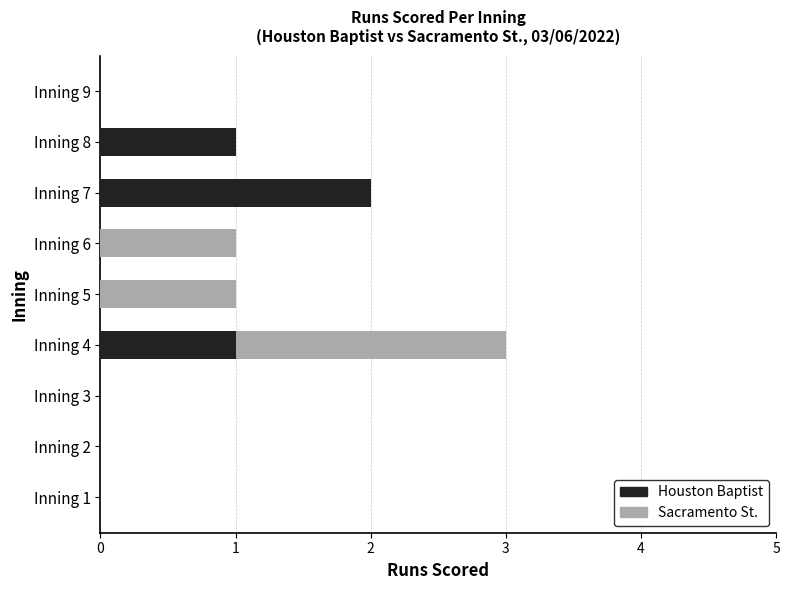

The value of Houston Baptist at Inning 1 is -1. True or false?

False